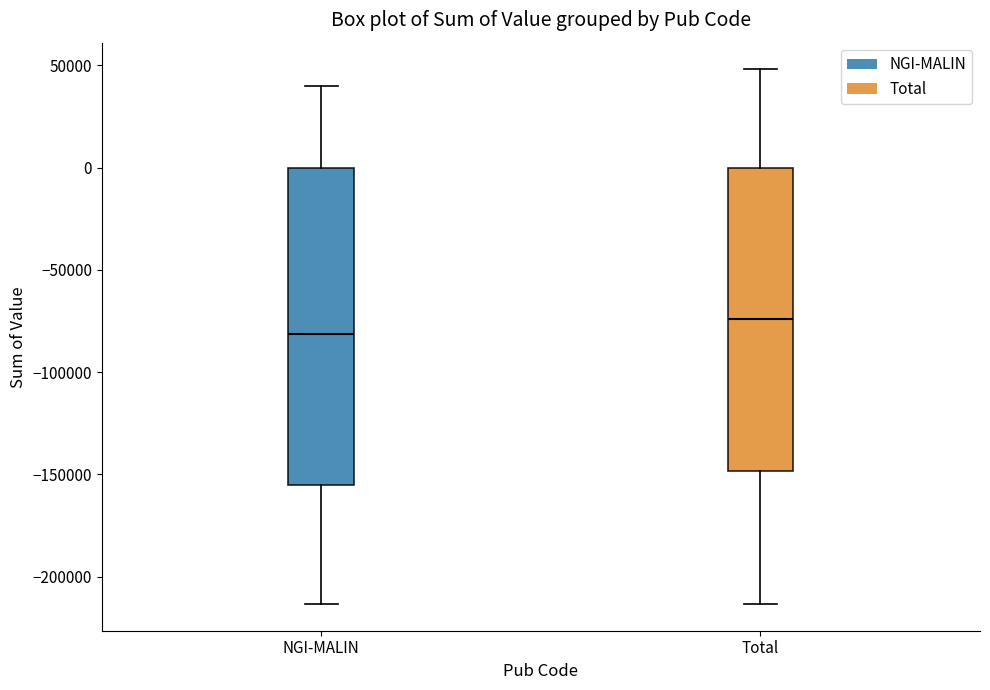

Reading left to right, transcribe this box plot: for each box, give where its median line is, the range the box spans, and where its two whiskers end, as read against the y-axis. The values are not printed on the chart, so give them approximately, as read against the axis.

NGI-MALIN: median -80000, box -155000 to 0, whiskers -215000 to 40000
Total: median -75000, box -150000 to 0, whiskers -215000 to 50000